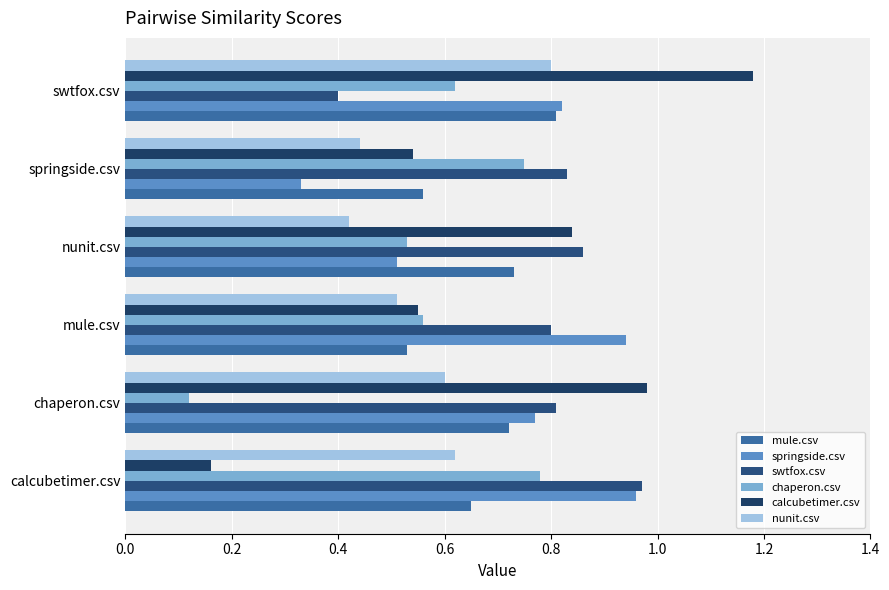

Count the number of data series in this chart.

6